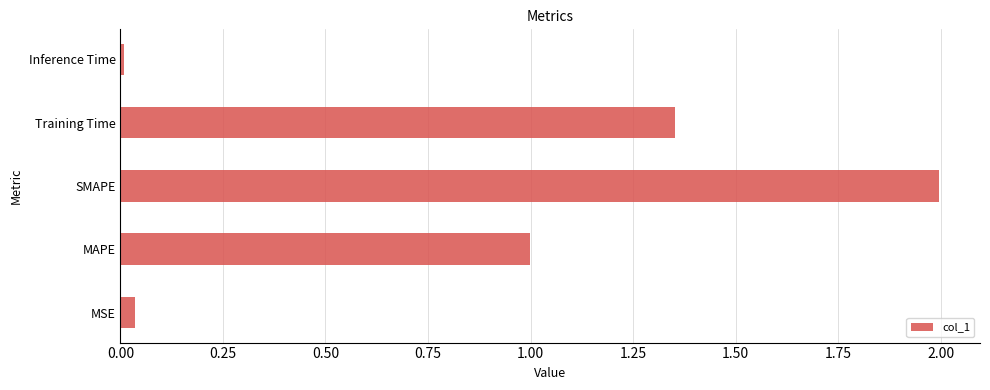

What is the sum of all values?

4.4